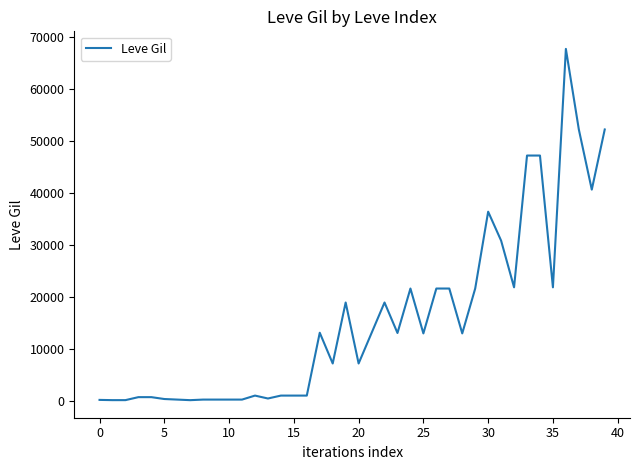

At which label does the data first exceed 12960?

17